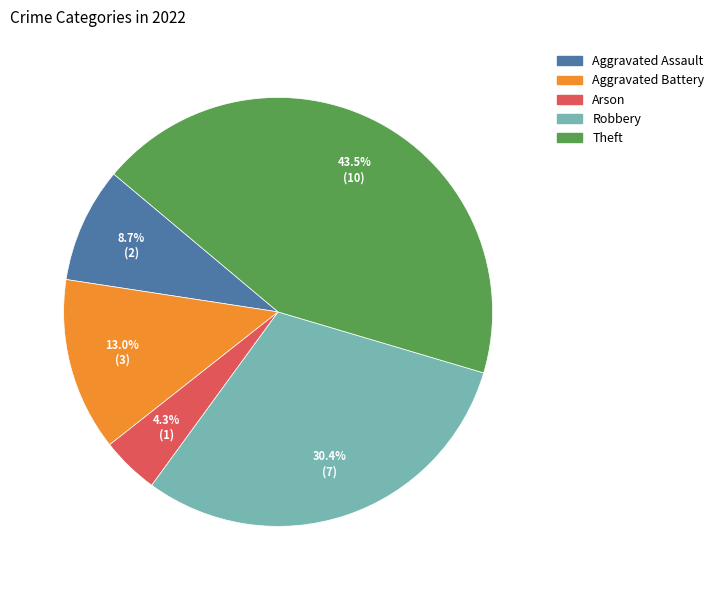

Which slice is the largest?

Theft